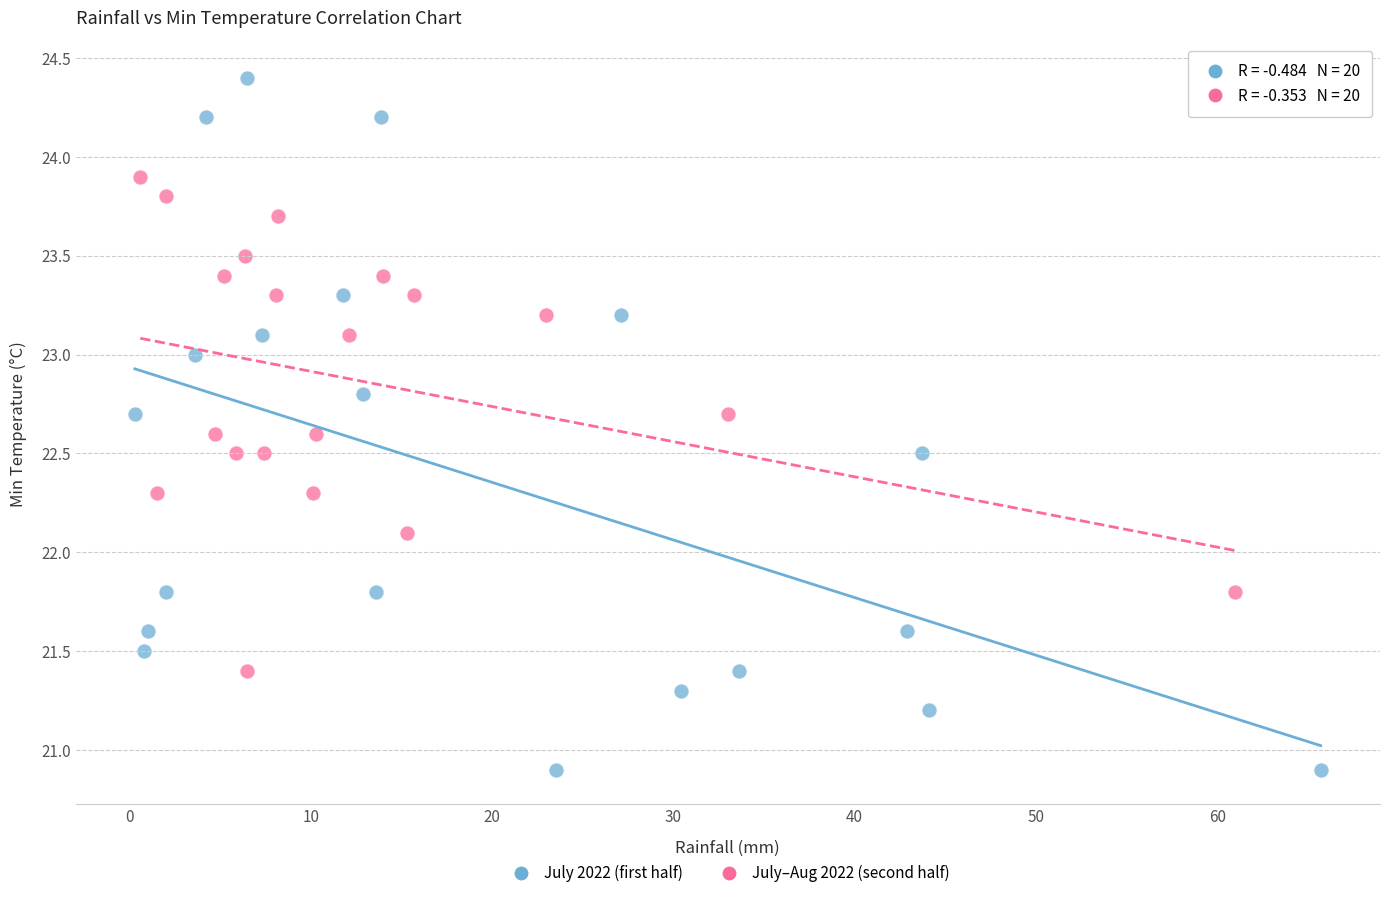

Which series has the largest Y range (max minus min)?

July 2022 (first half)